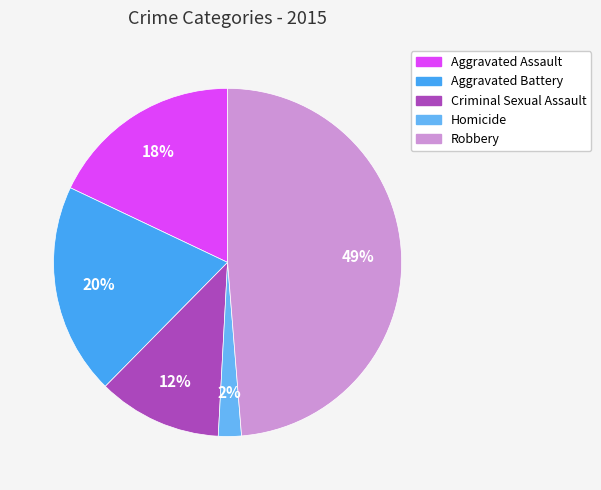

Which slice is the largest?

Robbery